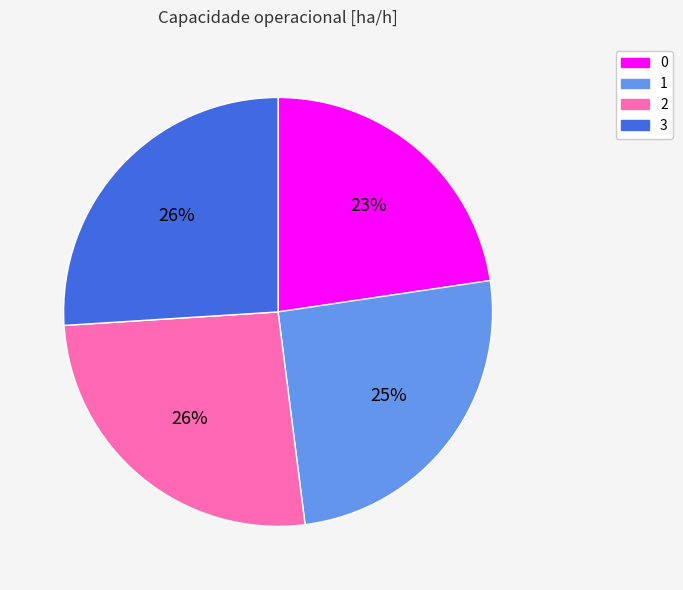

What percentage is the 3 slice, to the nearest percent?

26%